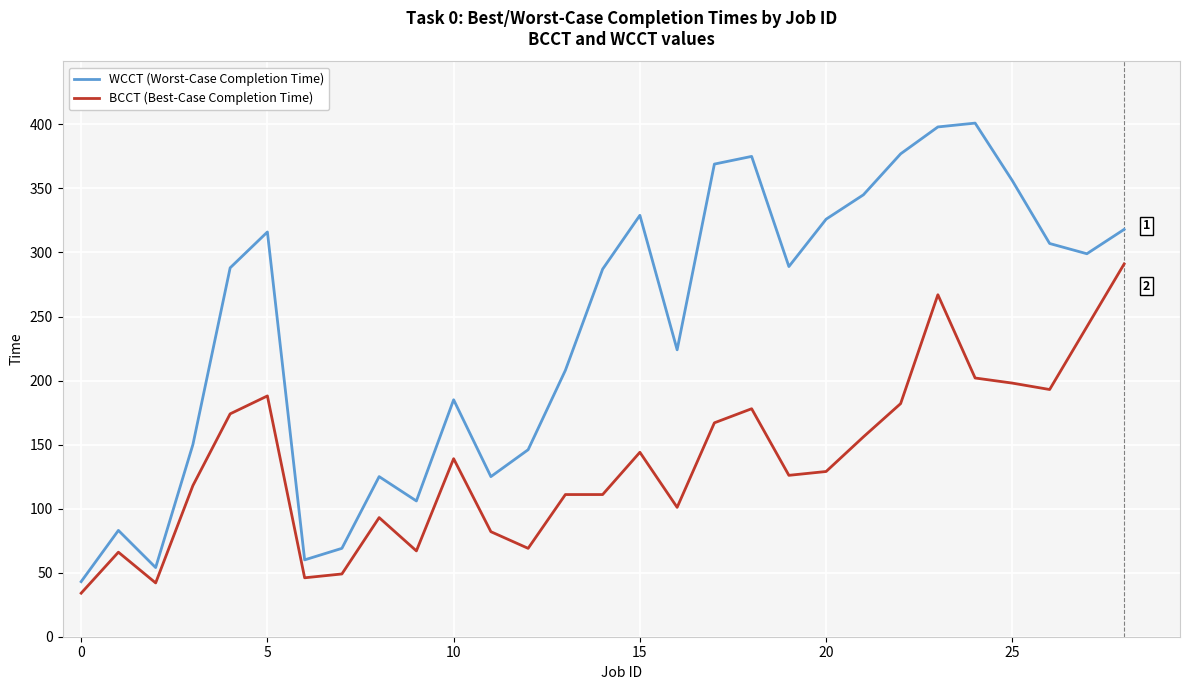

At how many categories does at least one series exceed 110?

23